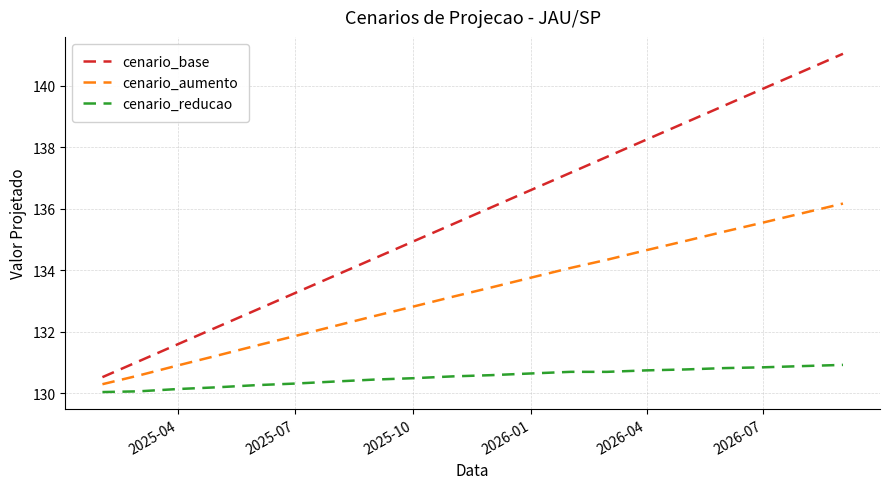

Is this an area chart (filled region under the line)?

No